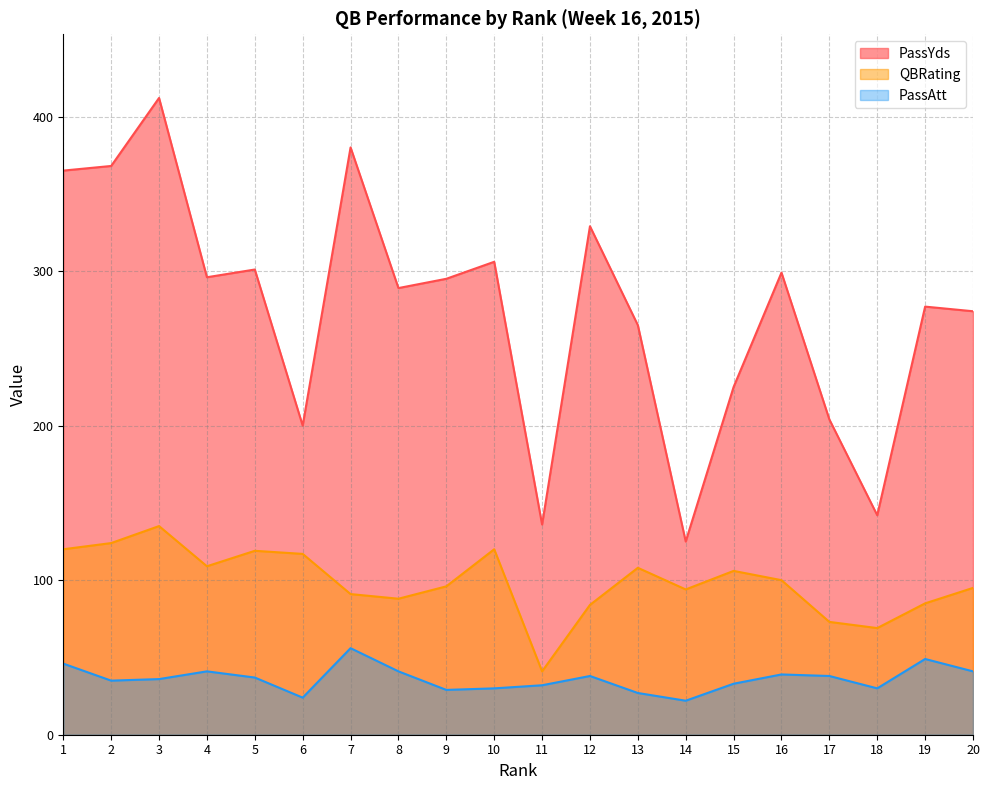

How many lines are shown in the chart?

3